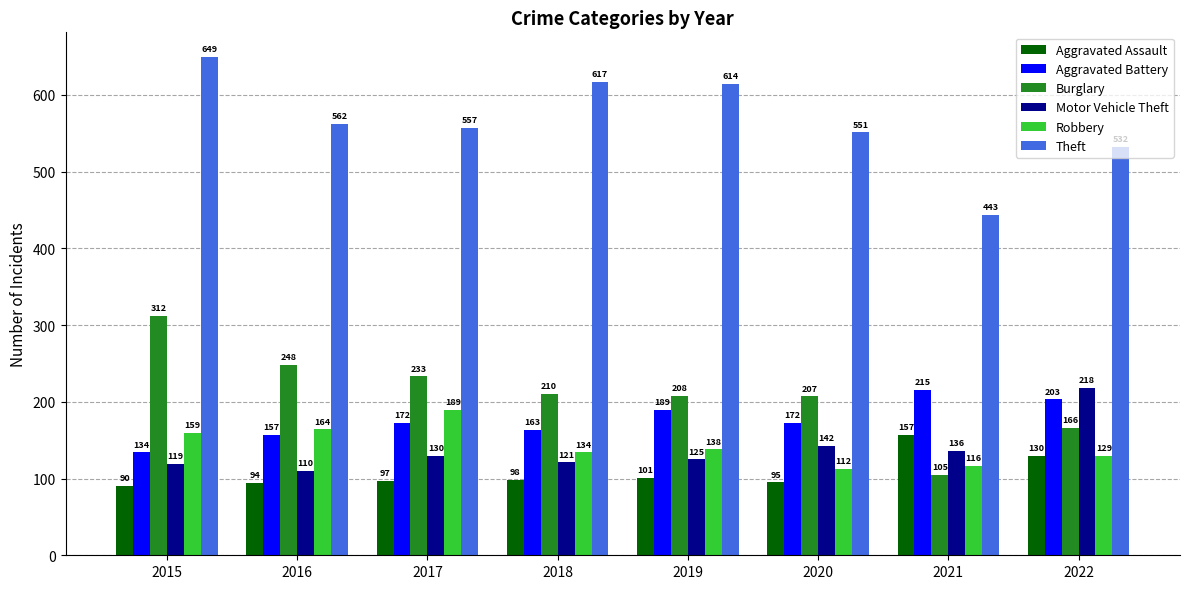

Reading left to right, what are all the values shown in this chart?

Aggravated Assault: 2015=90	2016=94	2017=97	2018=98	2019=101	2020=95	2021=157	2022=130
Aggravated Battery: 2015=134	2016=157	2017=172	2018=163	2019=189	2020=172	2021=215	2022=203
Burglary: 2015=312	2016=248	2017=233	2018=210	2019=208	2020=207	2021=105	2022=166
Motor Vehicle Theft: 2015=119	2016=110	2017=130	2018=121	2019=125	2020=142	2021=136	2022=218
Robbery: 2015=159	2016=164	2017=189	2018=134	2019=138	2020=112	2021=116	2022=129
Theft: 2015=649	2016=562	2017=557	2018=617	2019=614	2020=551	2021=443	2022=532